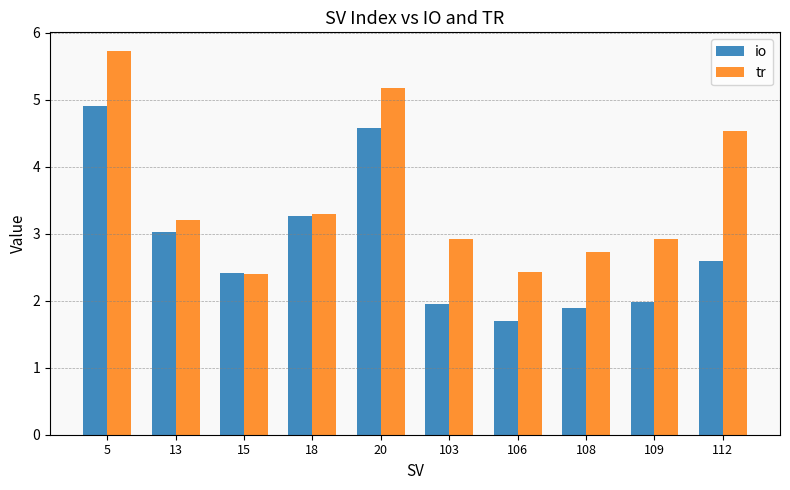

List the series in order of their peak value, highest first.

tr, io